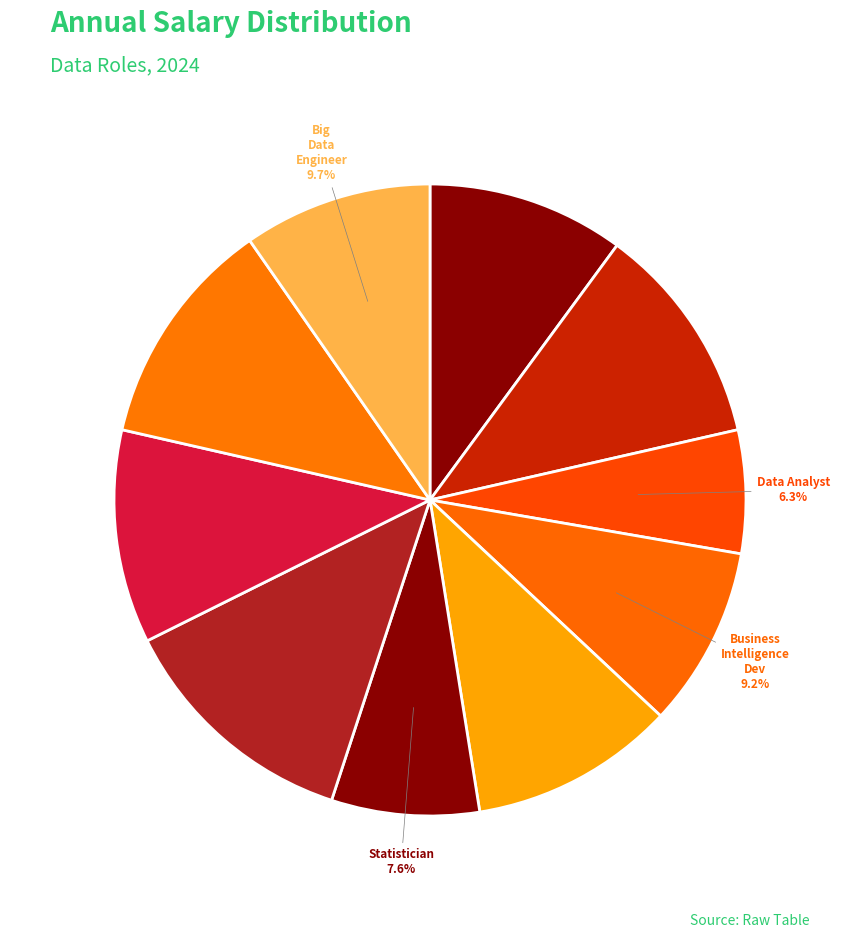

To the nearest percent, what percentage of the pie is Data Scientist?

10%